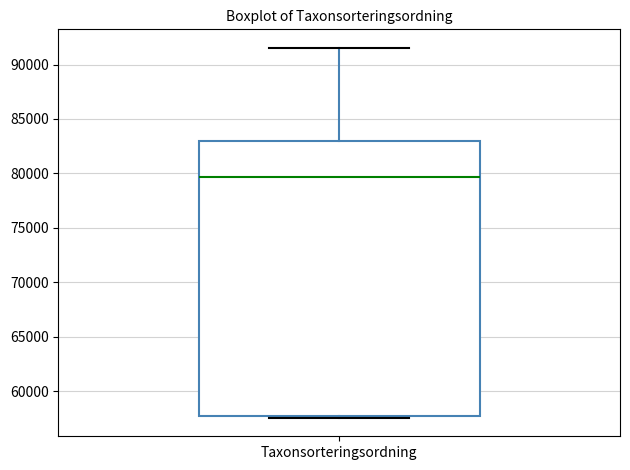

Where does the median line of the box for Taxonsorteringsordning sit on the y-axis? The values are not printed on the chart, so give them approximately, as read against the axis.

79500